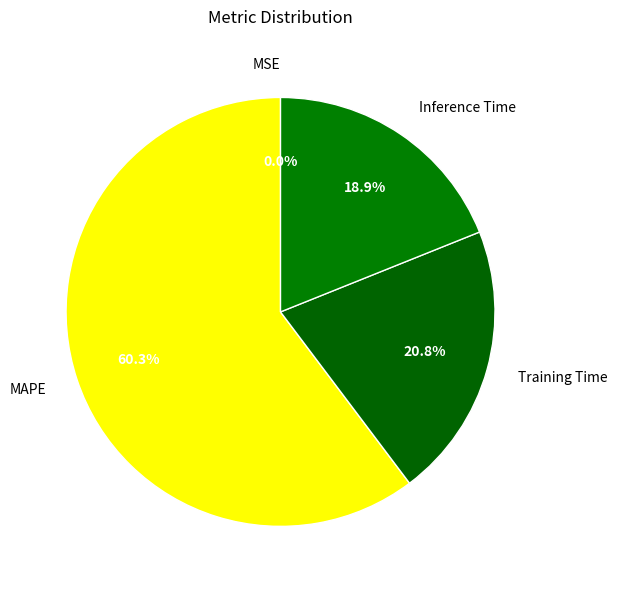

Which has a higher value, Inference Time or MAPE?

MAPE